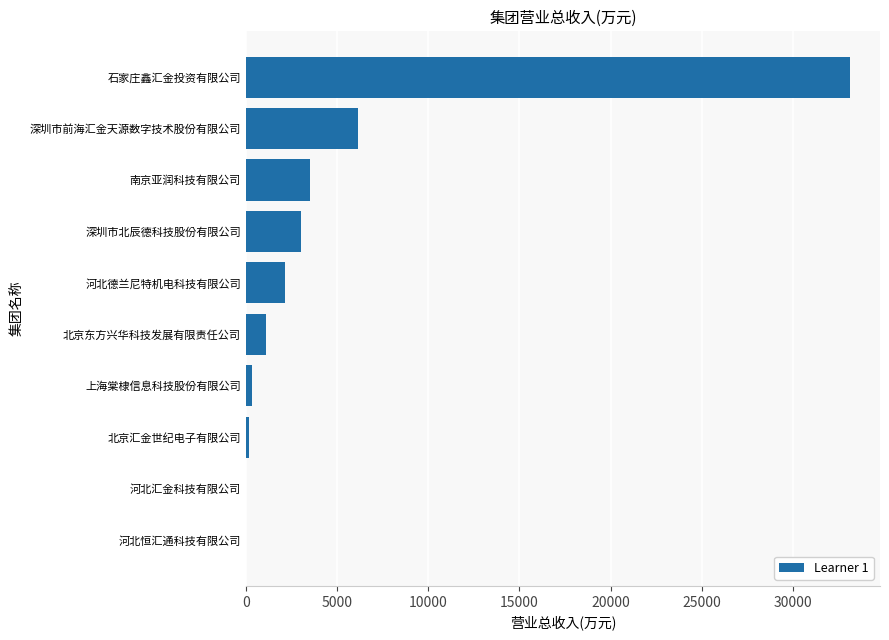

What is the sum of all values?

49538.8